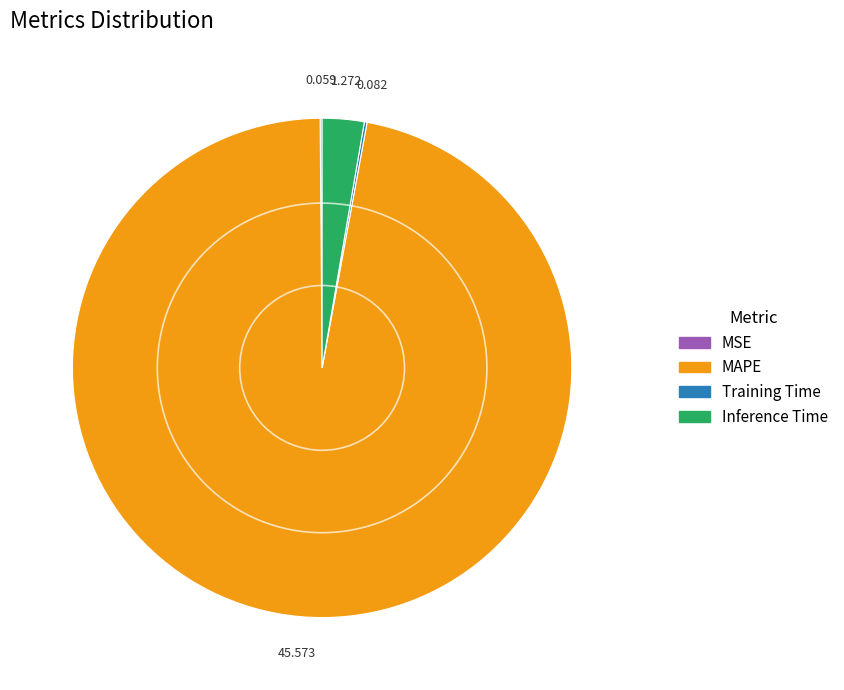

Which category accounts for the majority?

MAPE